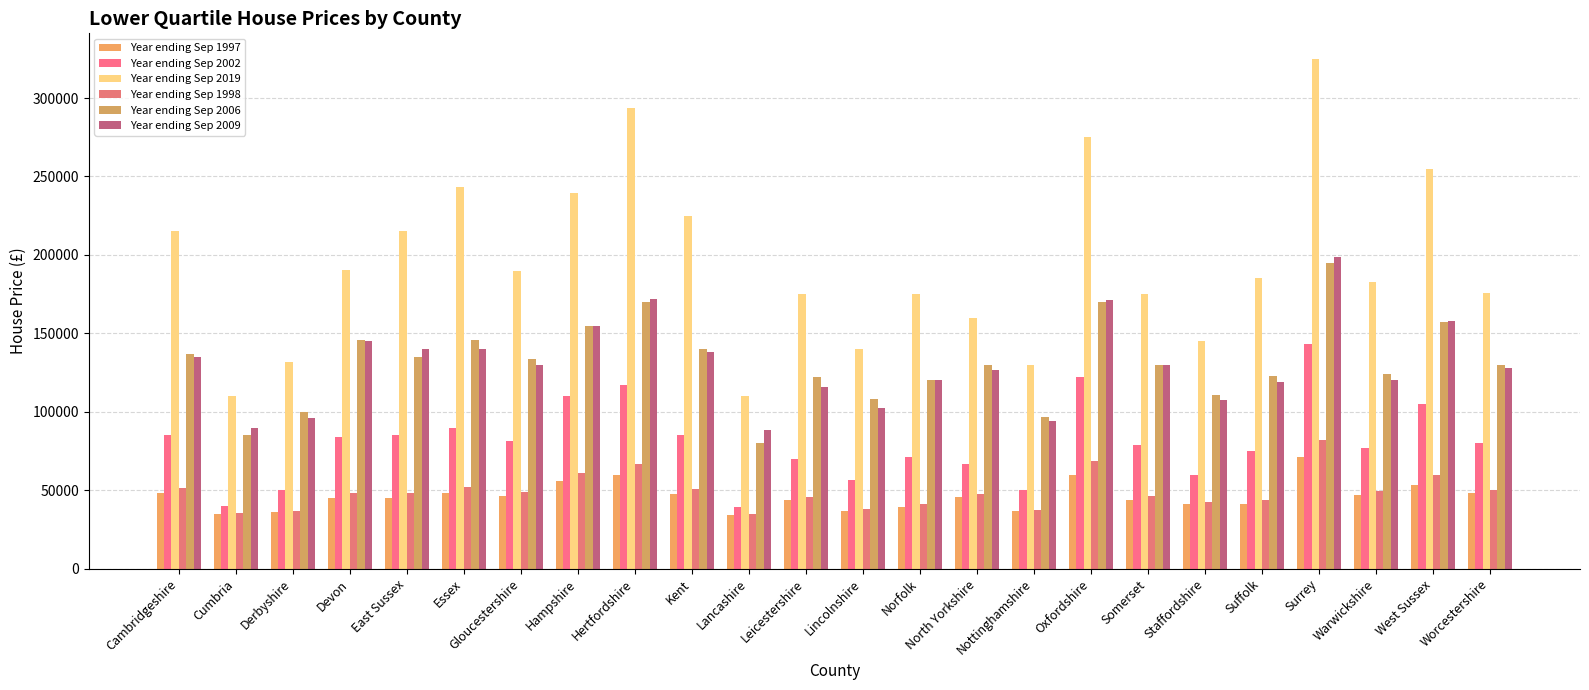

Which category has the highest value across all series?

Surrey